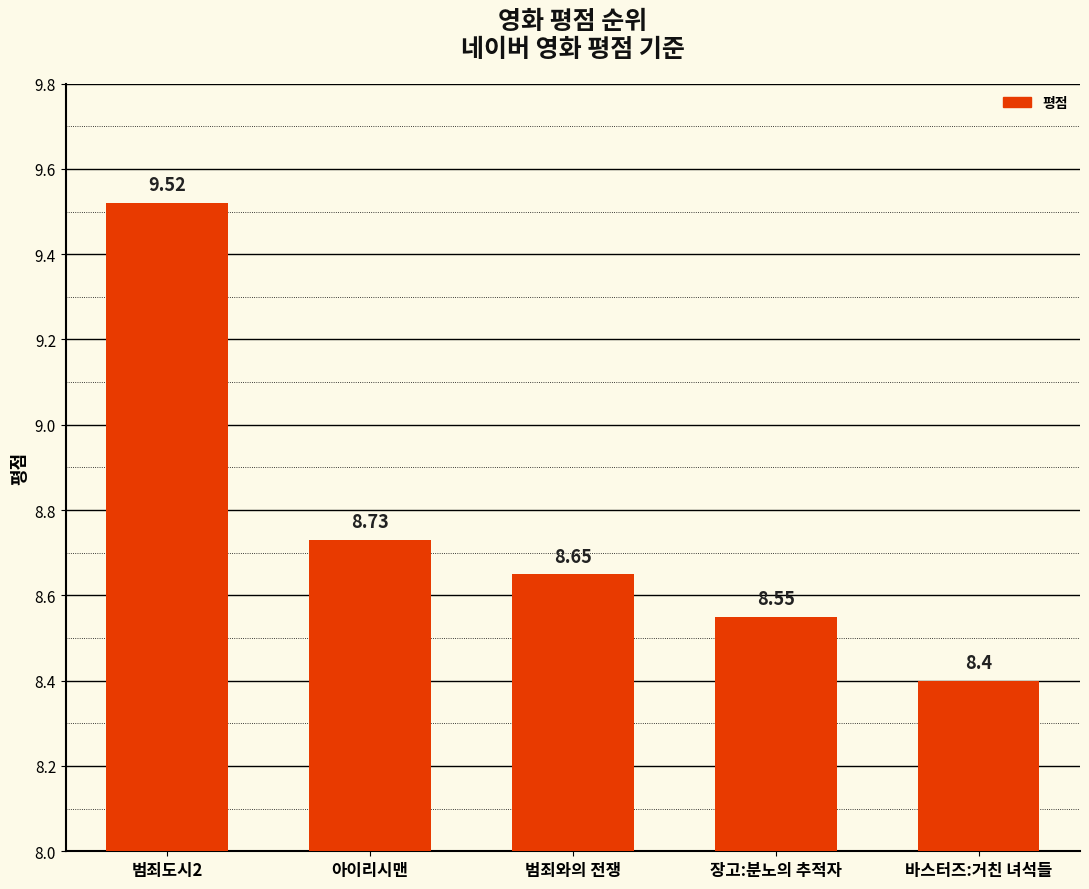

What is the change in value from 범죄와의 전쟁 to 장고:분노의 추적자?

-0.1